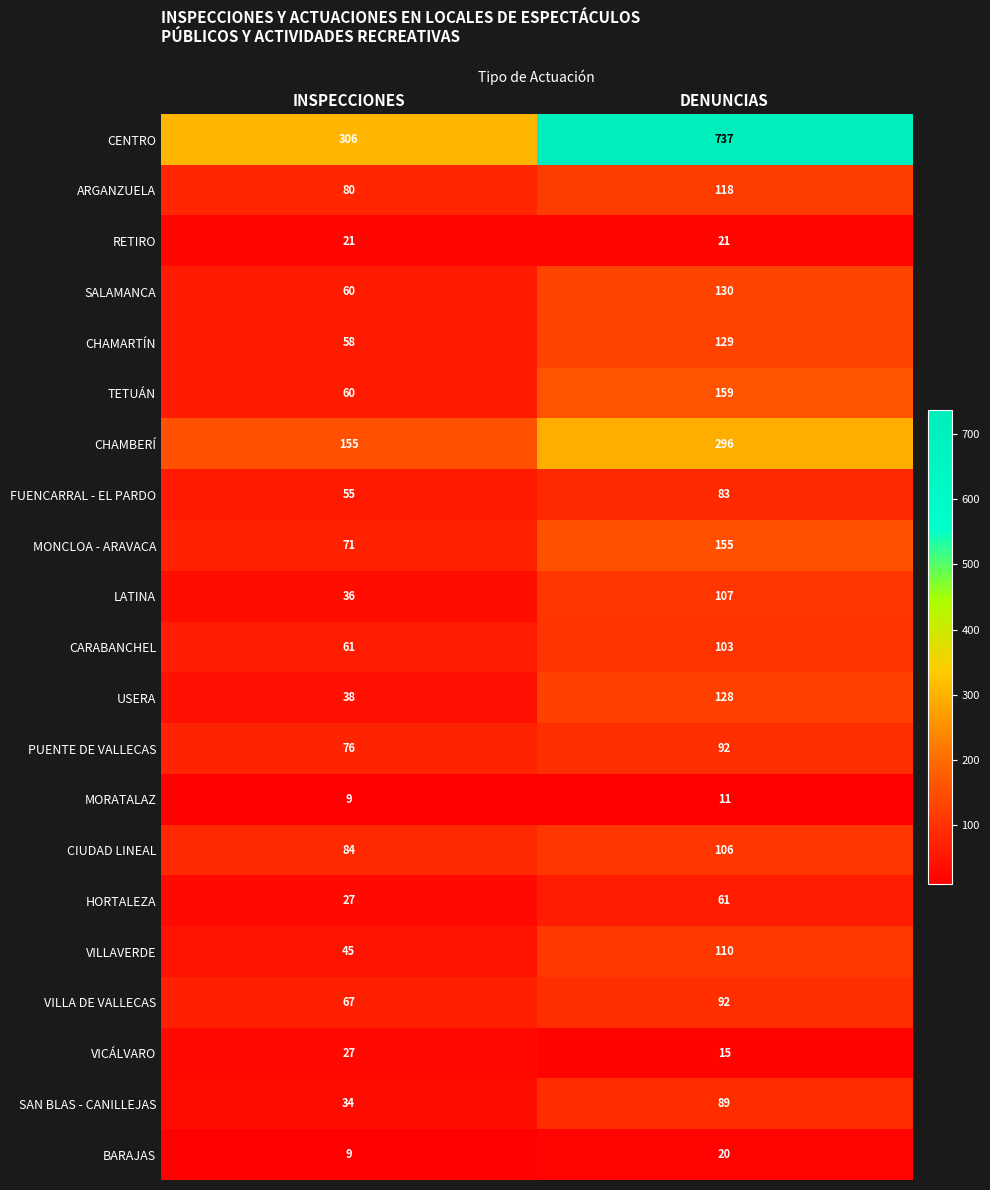

What is the sum of the CARABANCHEL values at DENUNCIAS and INSPECCIONES?

164